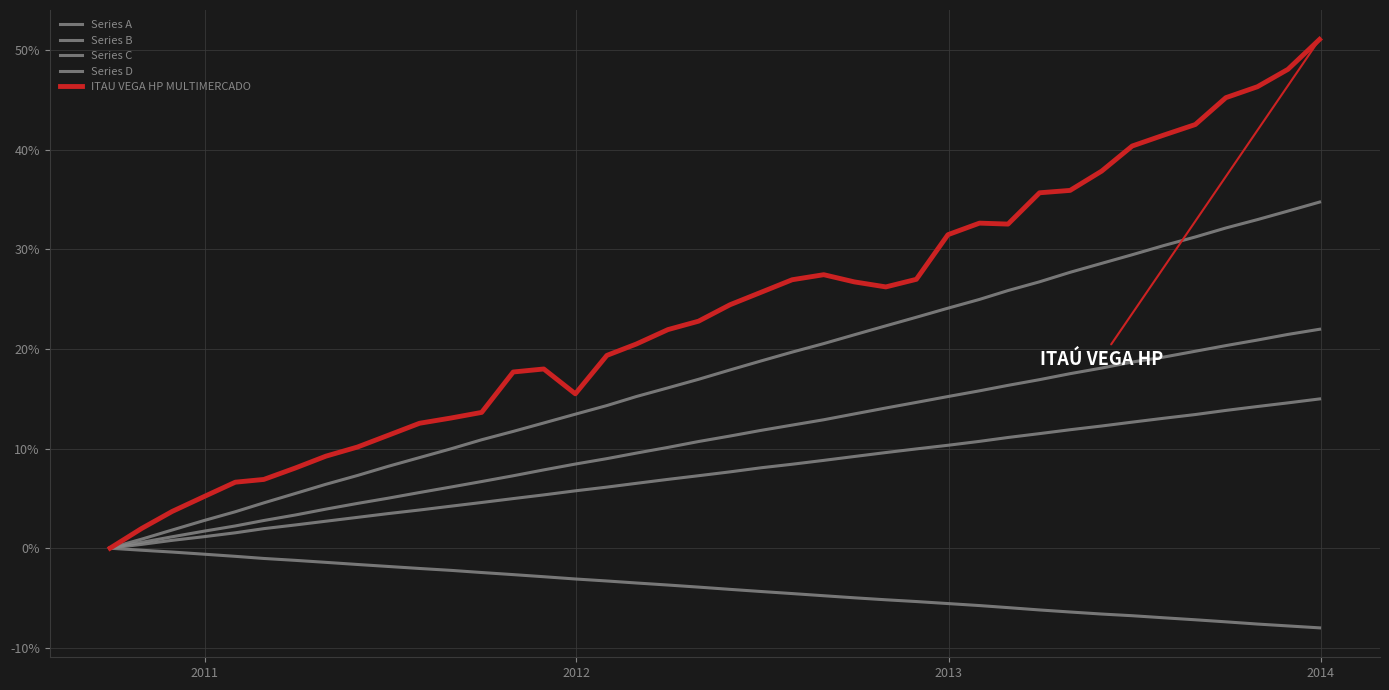

Does the chart display data point markers on the line(s)?

No